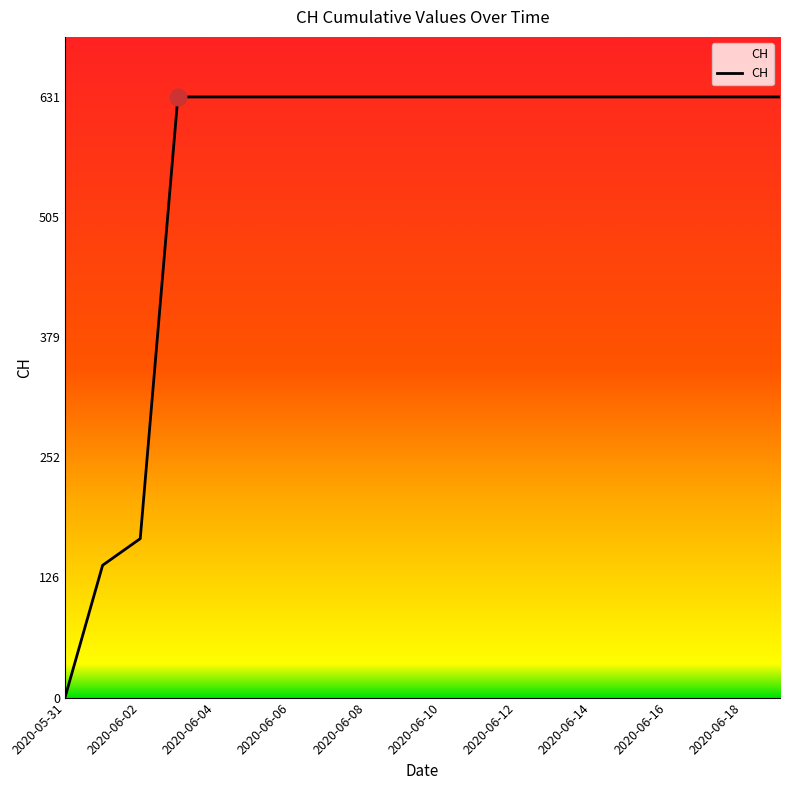

What is the maximum value shown in the chart?

631